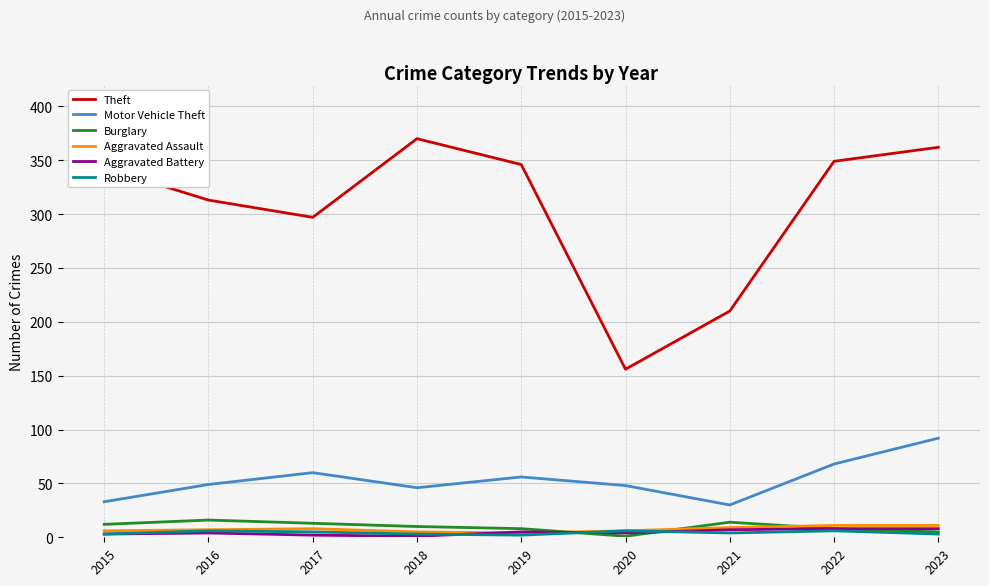

Read the Aggravated Assault value at 2020.

6